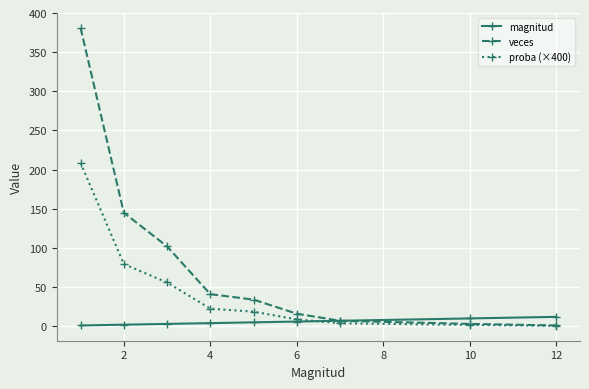

How many intersections are there between proba (×400) and magnitud?

1